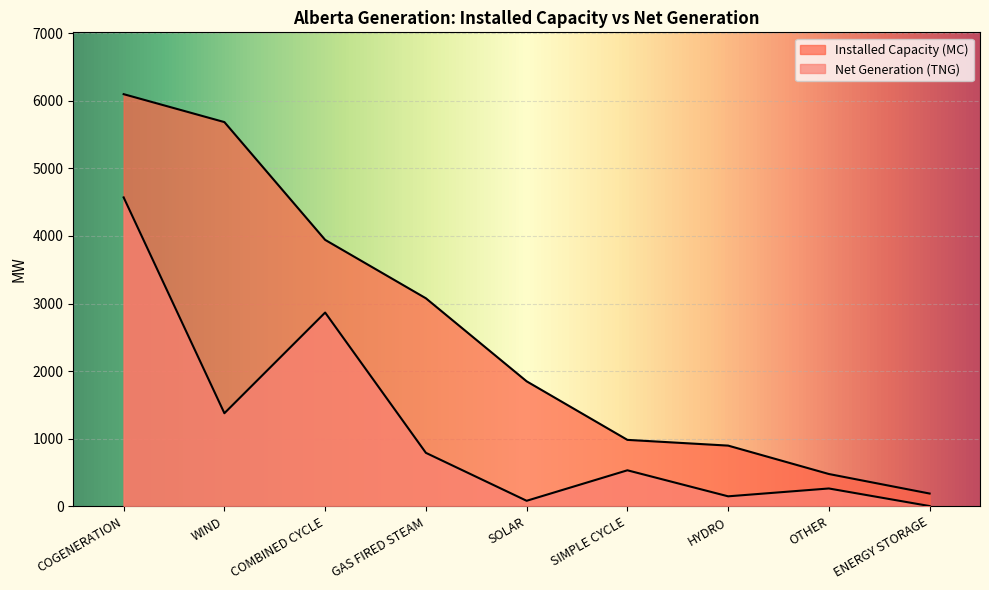

What is the minimum value shown in the chart?

5